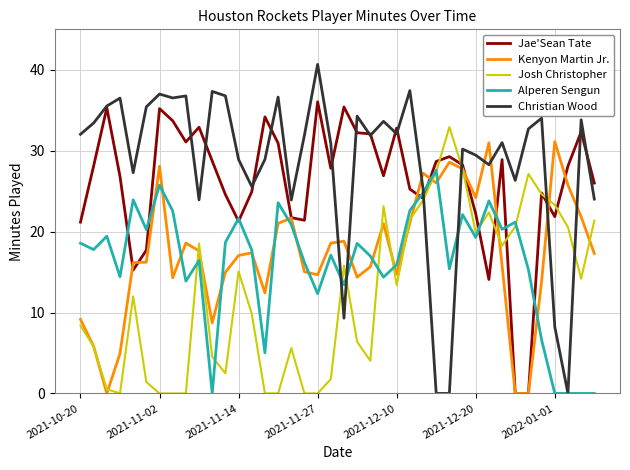

True or false: Kenyon Martin Jr. and Christian Wood cross at least once.

True